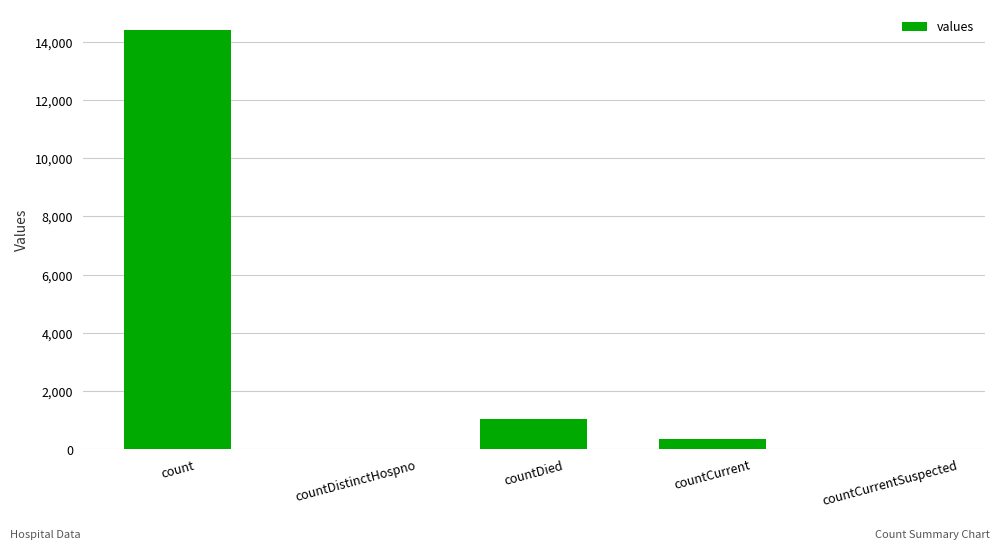

Reading left to right, what are all the values shown in this chart?

14398	0	1026	333	0